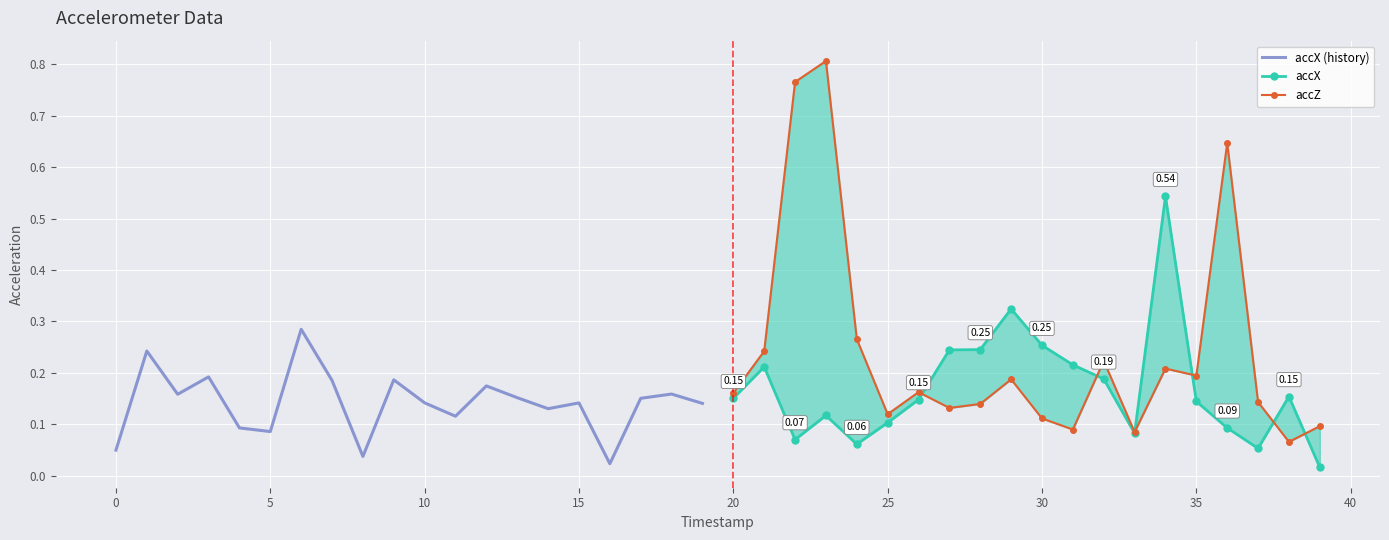

What is the difference between the second highest and second lowest values in the accX series?

0.3